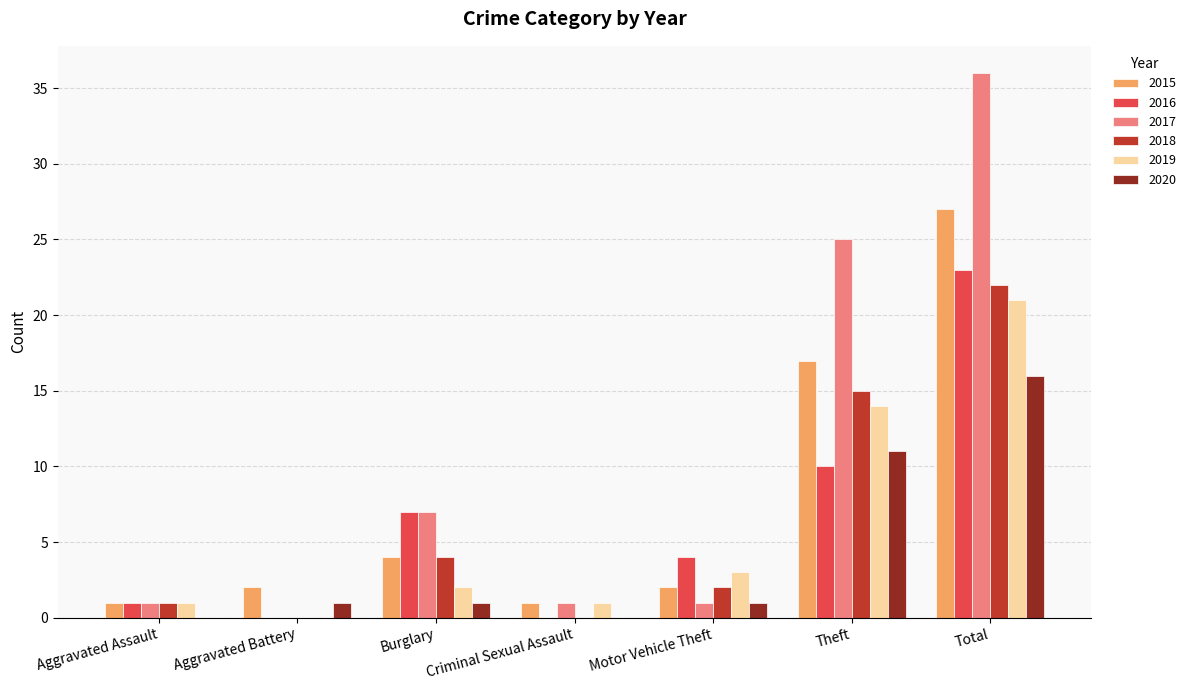

The value of 2015 at Burglary is 6. True or false?

False